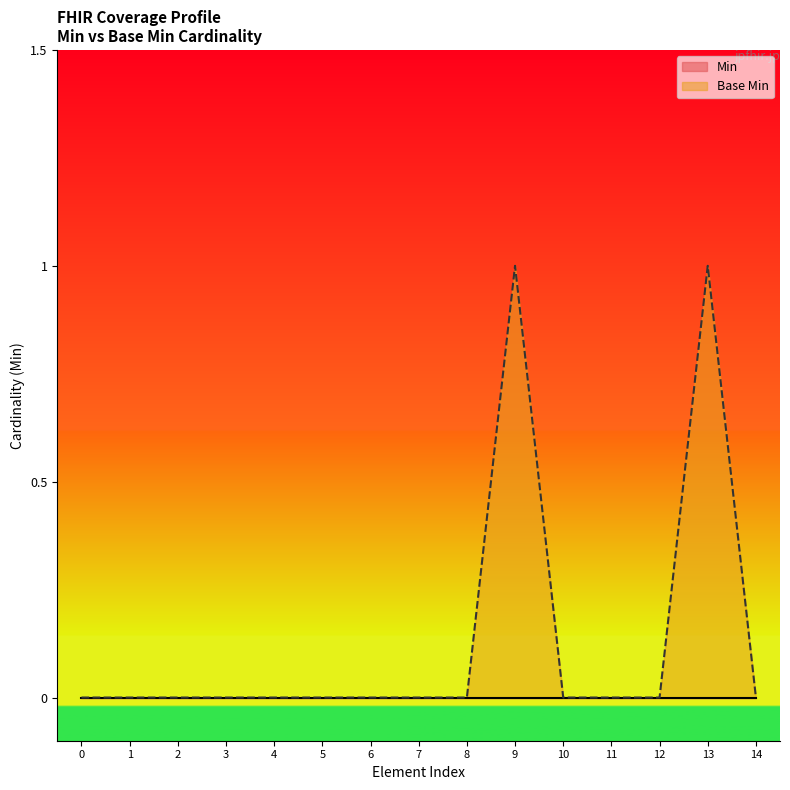

What is the maximum value shown in the chart?

1